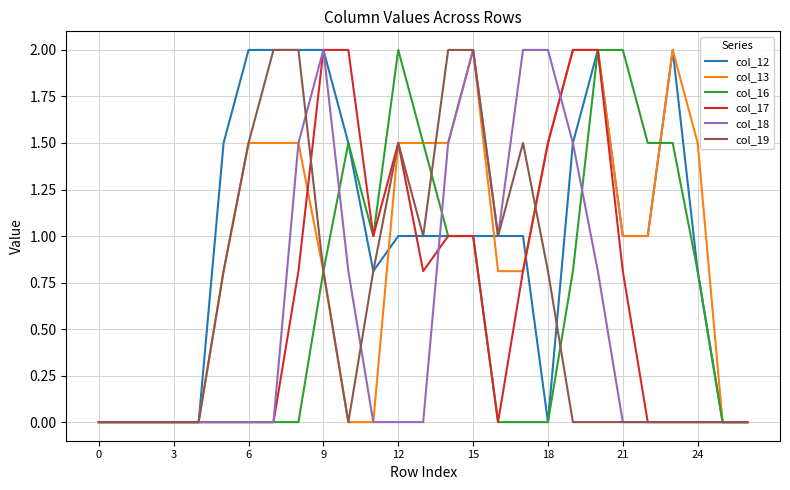

What is the maximum value for col_12?

2.0